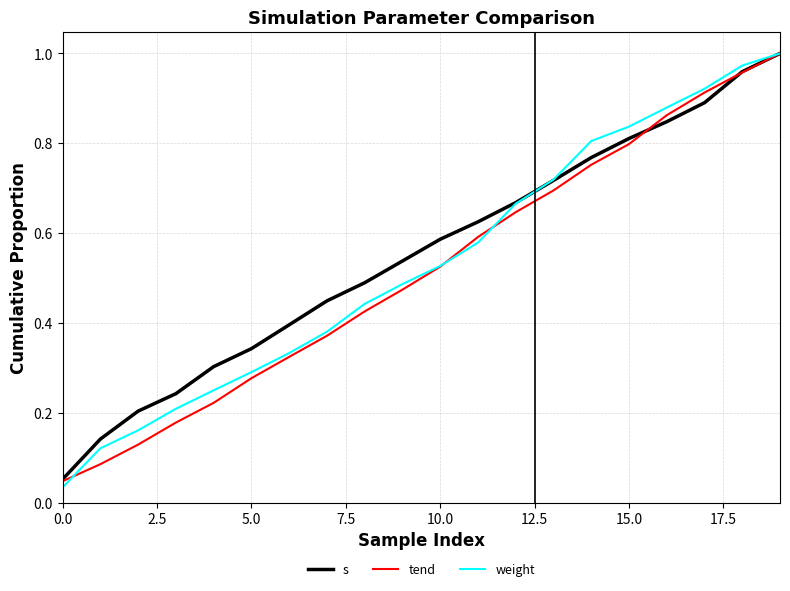

Which series has the widest spread of values?

weight